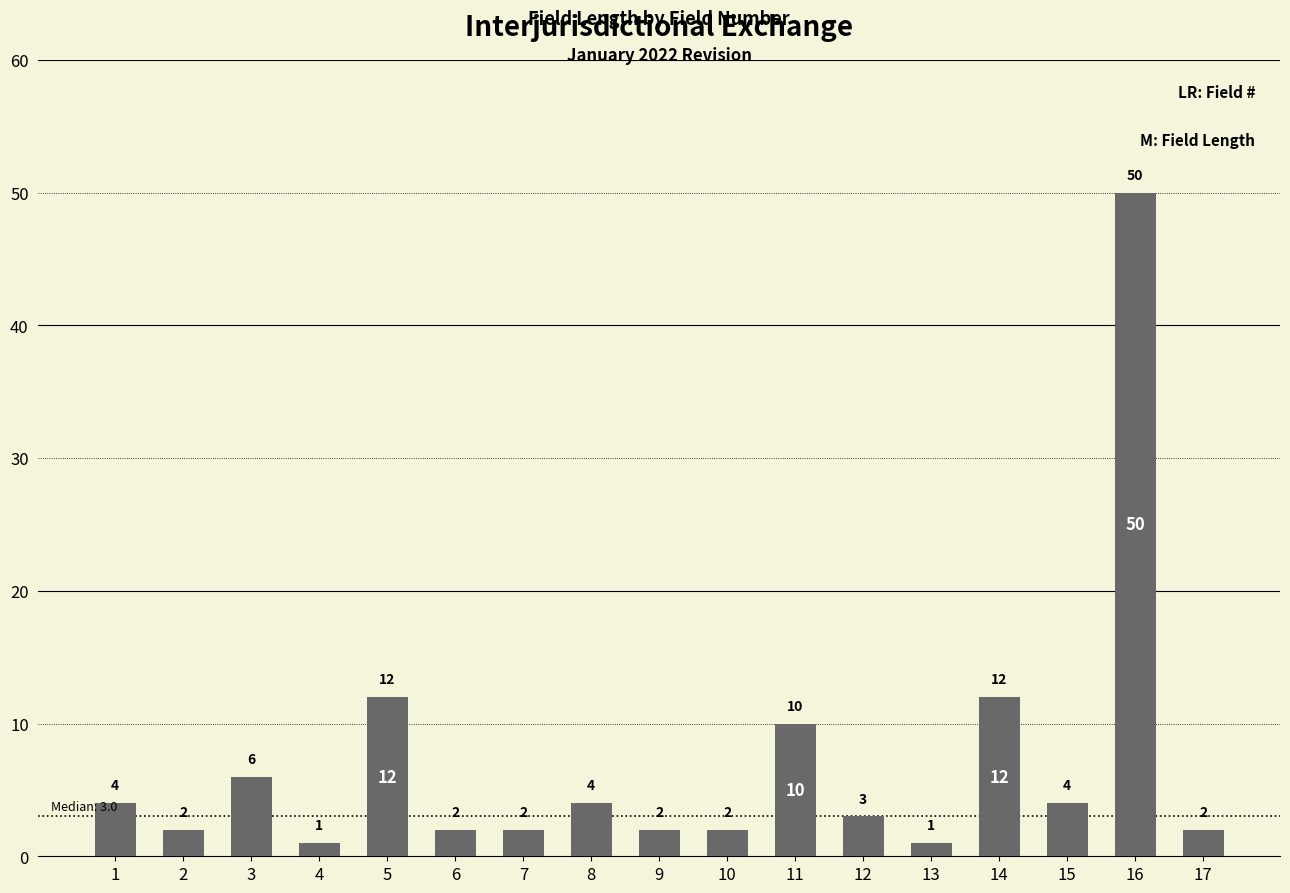

Reading left to right, what are all the values shown in this chart?

1=4	2=2	3=6	4=1	5=12	6=2	7=2	8=4	9=2	10=2	11=10	12=3	13=1	14=12	15=4	16=50	17=2